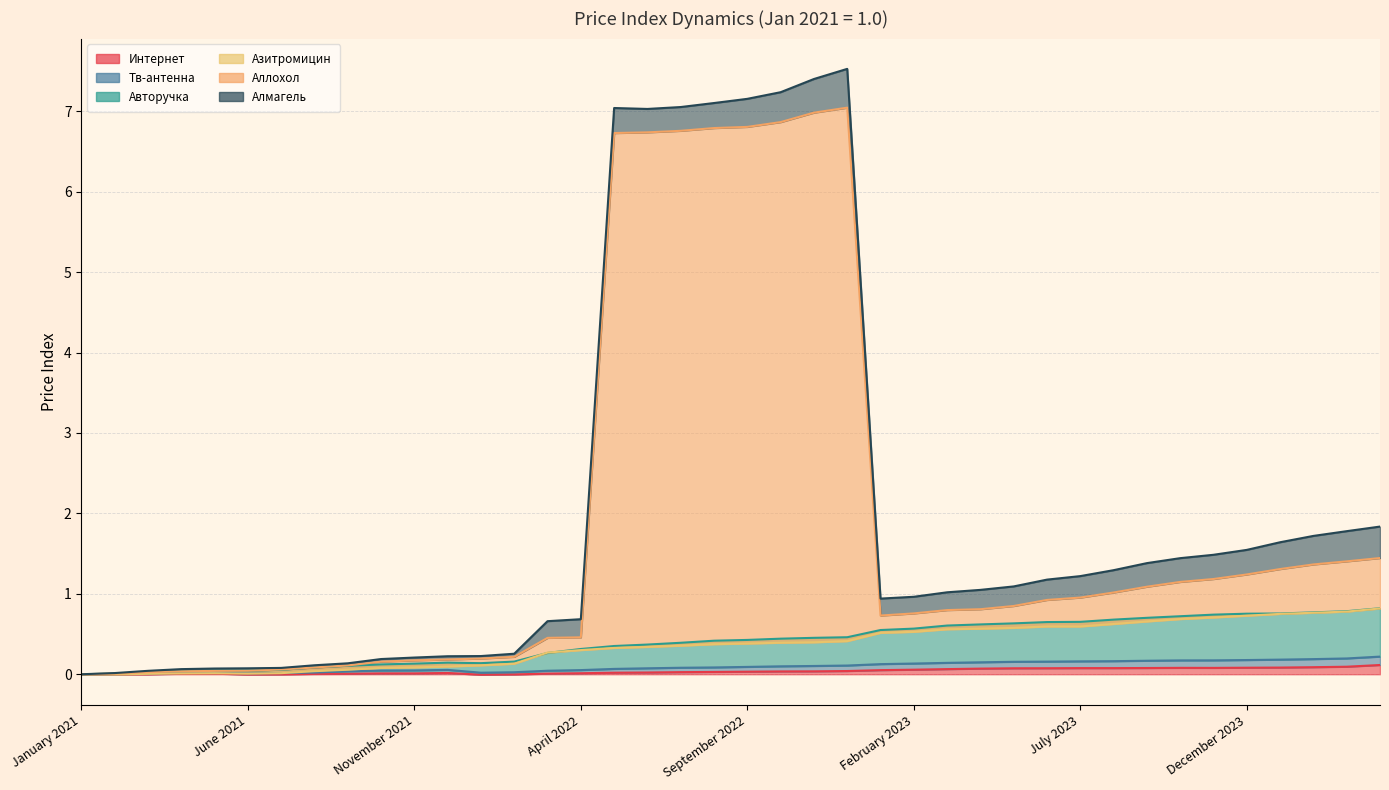

Which series has the widest spread of values?

аллохол, 50 таблеток